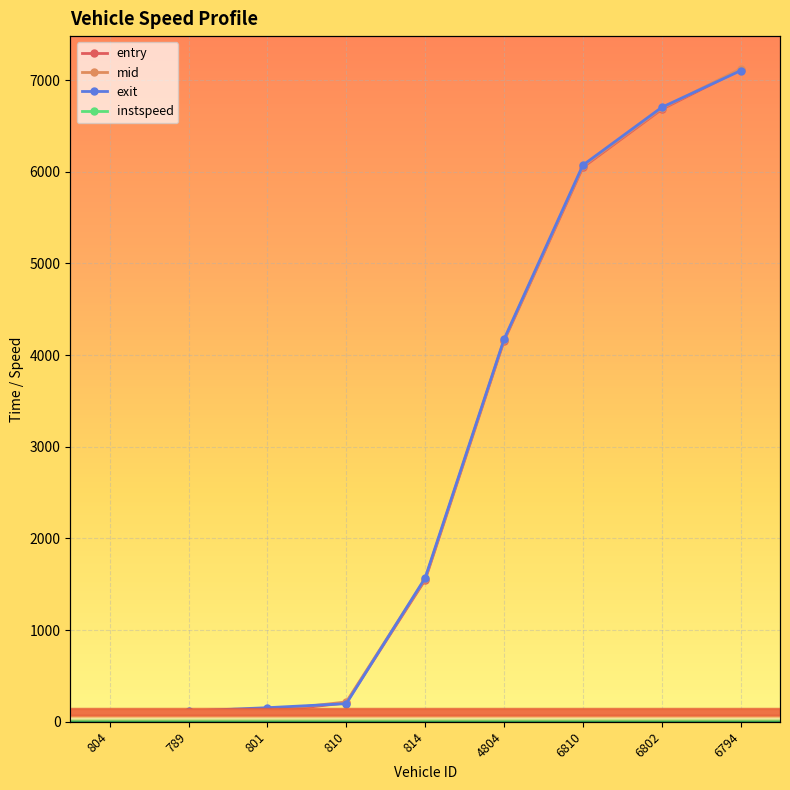

Rank the series by their maximum value, from highest to lowest.

mid, entry, exit, instspeed